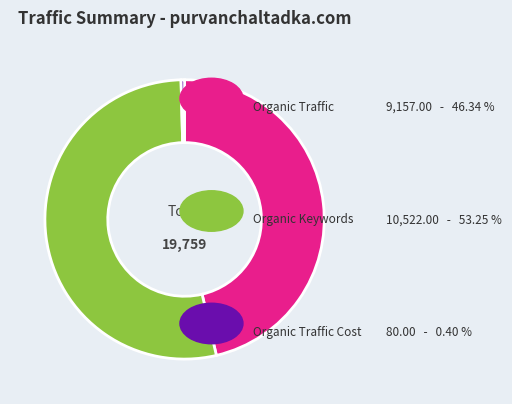

Count the number of slices in the pie.

3